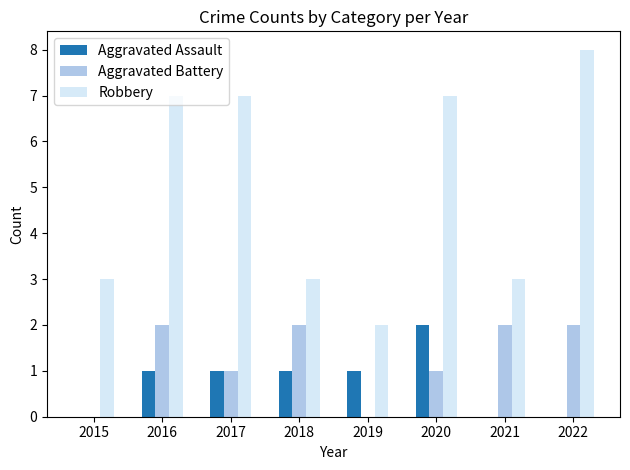

Between 2016 and 2019, which series saw the biggest shift?

Robbery